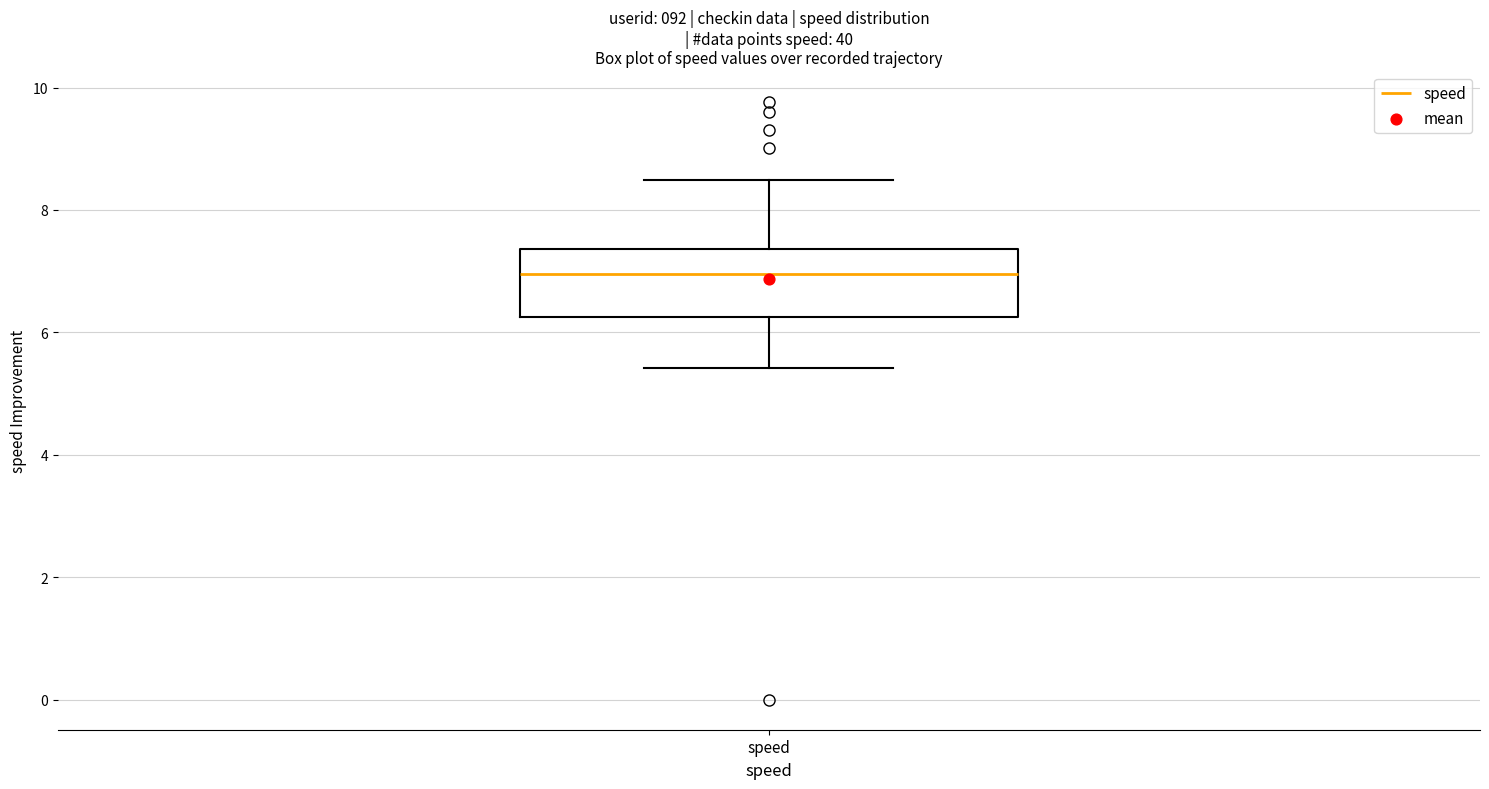

Read this box plot against the y-axis: the position of the median line, the range covered by the box, and the ends of both whiskers. The values are not printed on the chart, so give them approximately, as read against the axis.

median 7.0, box 6.2 to 7.4, whiskers 5.4 to 8.4